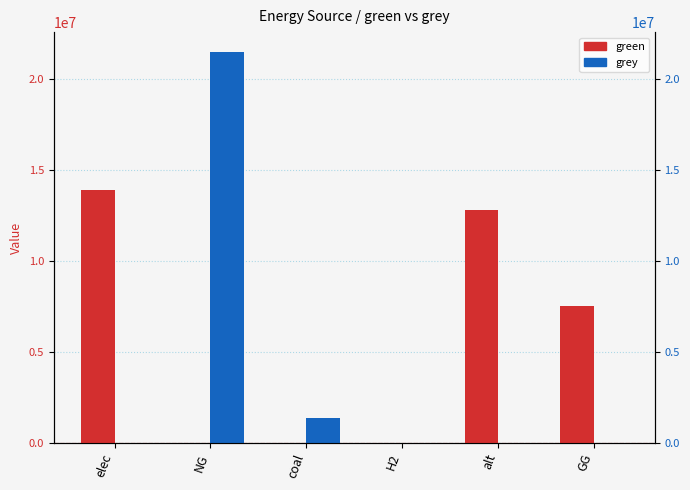

What are all the series names shown in the legend?

green, grey